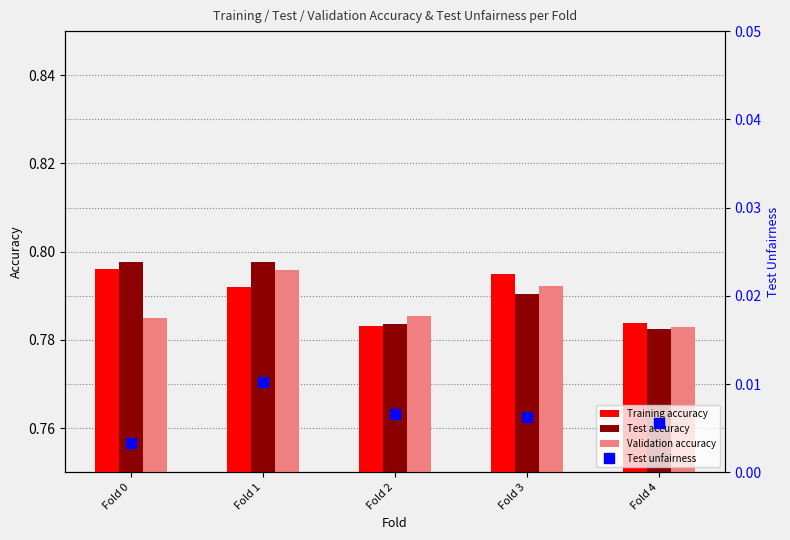

Rank the series by their maximum value, from highest to lowest.

Test accuracy, Training accuracy, Validation accuracy, Test unfairness